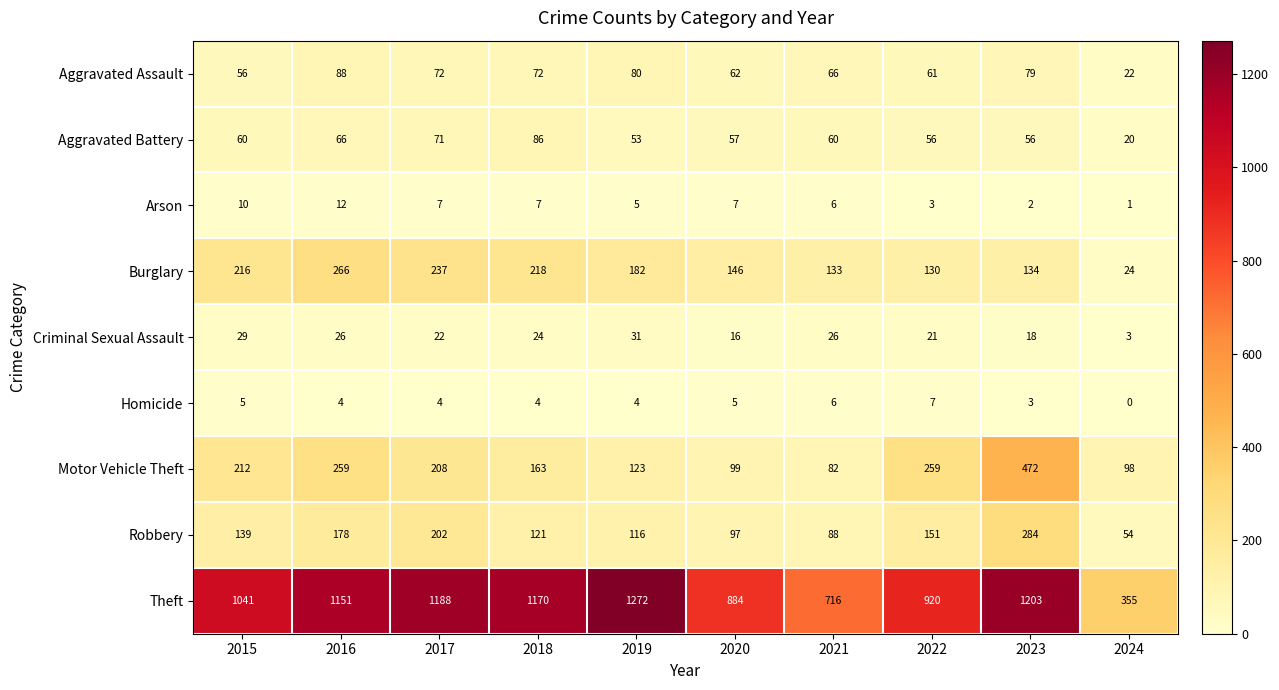

The value of Aggravated Battery at 2019 is 53. True or false?

True